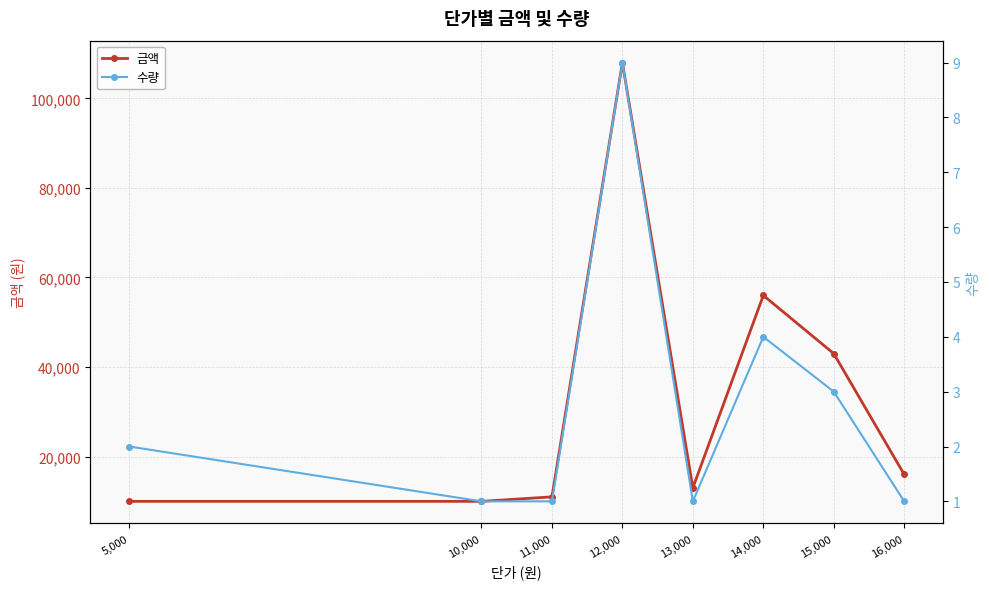

What is the label of the 7th point from the right?

10,000